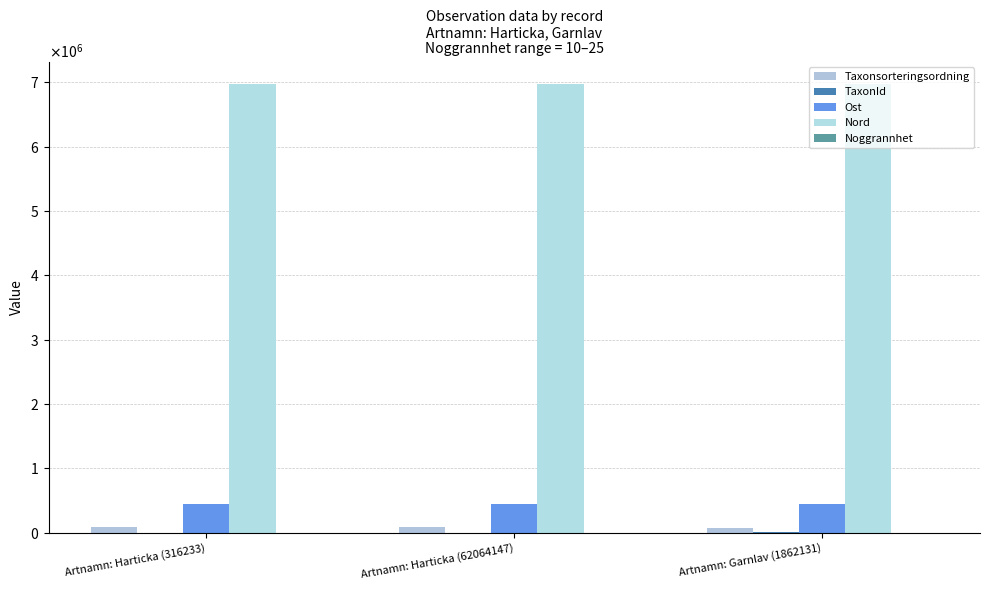

Are the bars horizontal?

No